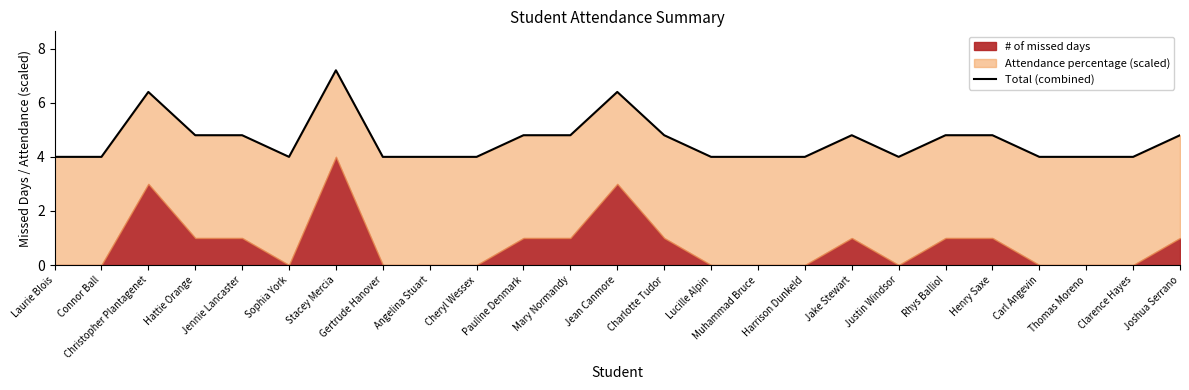

How many data points are above 4?

12